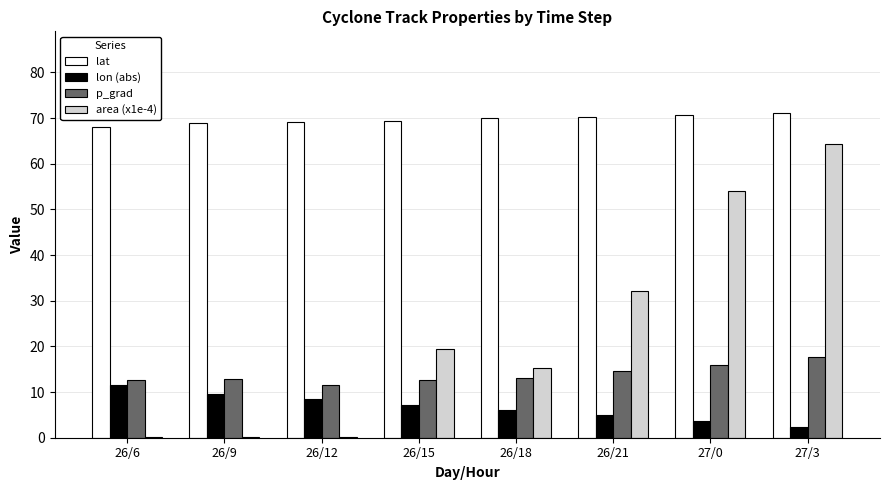

What is the sum of all p_grad values?

110.9